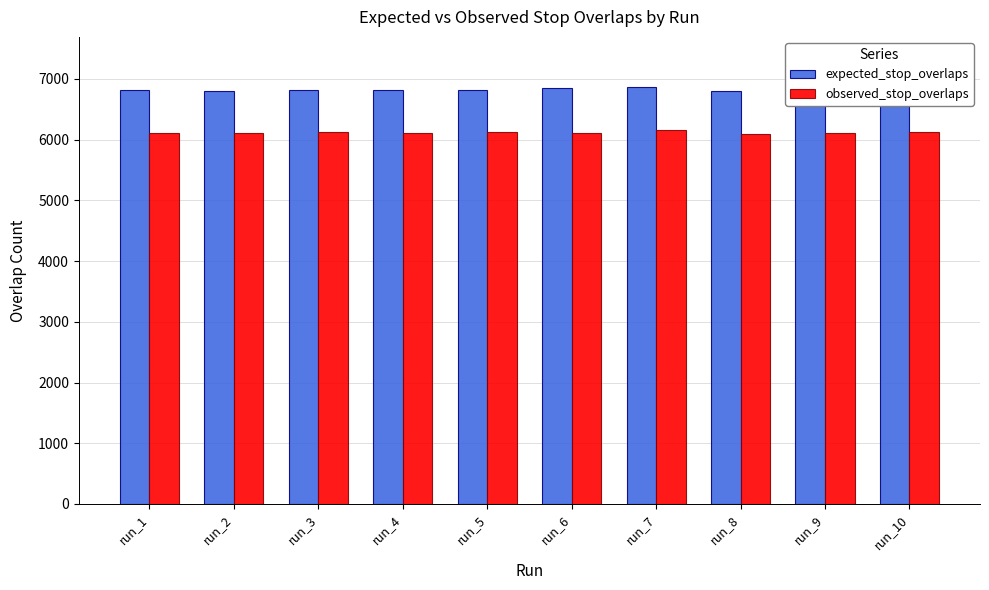

Is the value of observed_stop_overlaps at run_4 greater than the value of expected_stop_overlaps at run_3?

No